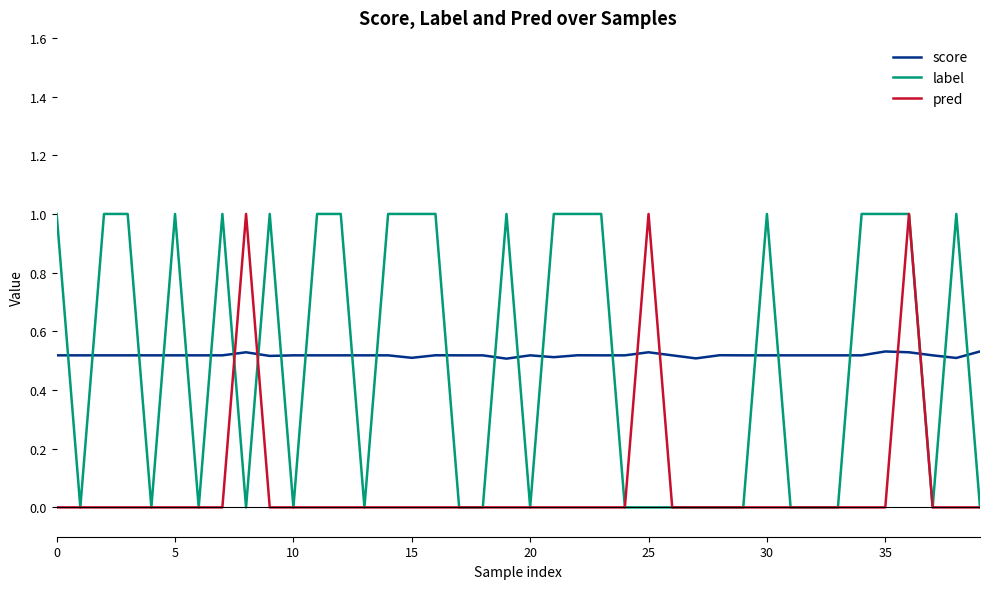

True or false: pred and score intersect in this chart.

True